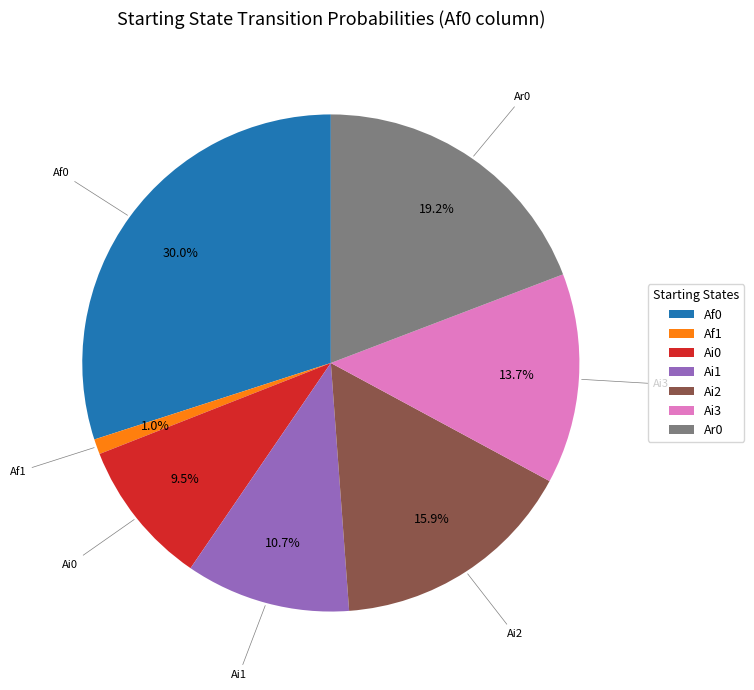

What is the ratio of the value at Ai3 to the value at Ai0?

1.4